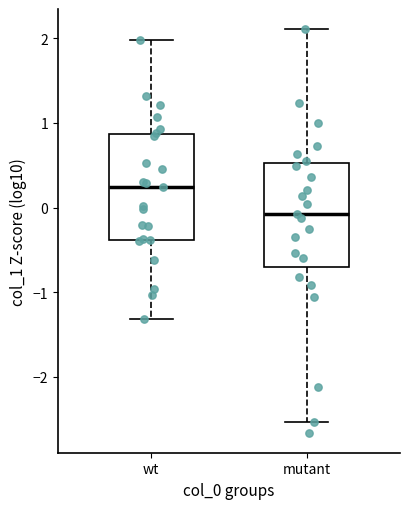

Reading left to right, transcribe this box plot: for each box, give where its median line is, the range the box spans, and where its two whiskers end, as read against the y-axis. The values are not printed on the chart, so give them approximately, as read against the axis.

wt: median 0.2, box -0.4 to 0.9, whiskers -1.3 to 2.0
mutant: median -0.1, box -0.7 to 0.5, whiskers -2.5 to 2.1